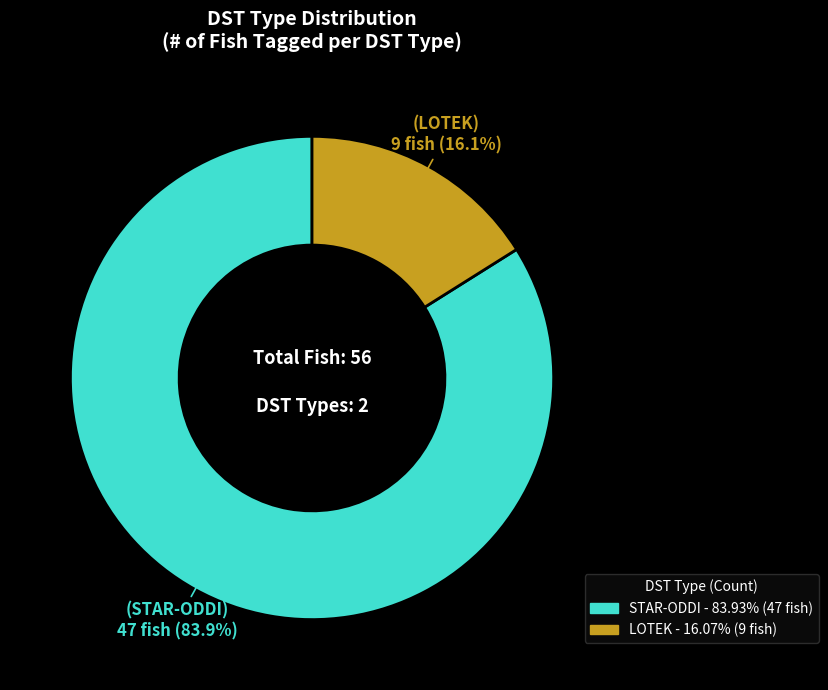

To the nearest percent, what portion does STAR-ODDI represent?

84%